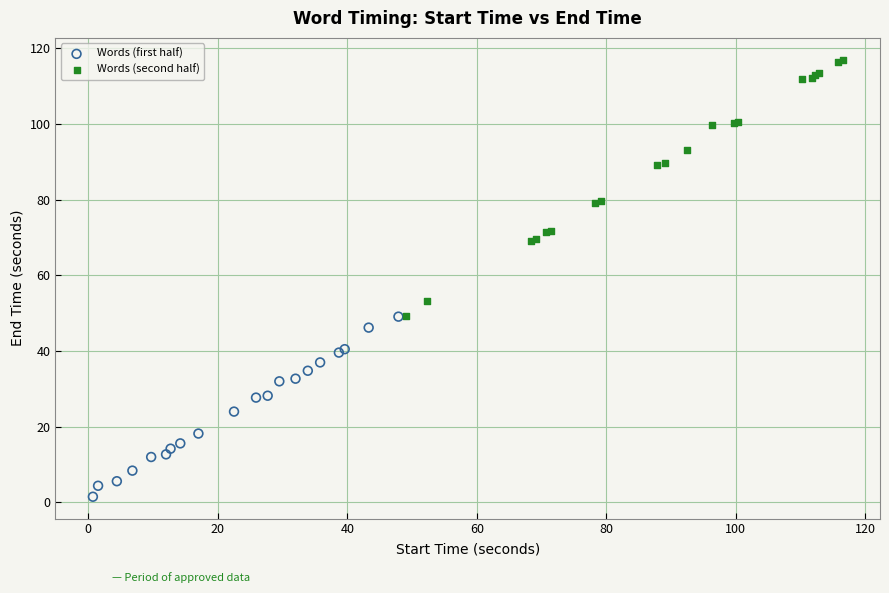

Which series reaches the maximum Y coordinate?

Words (second half)